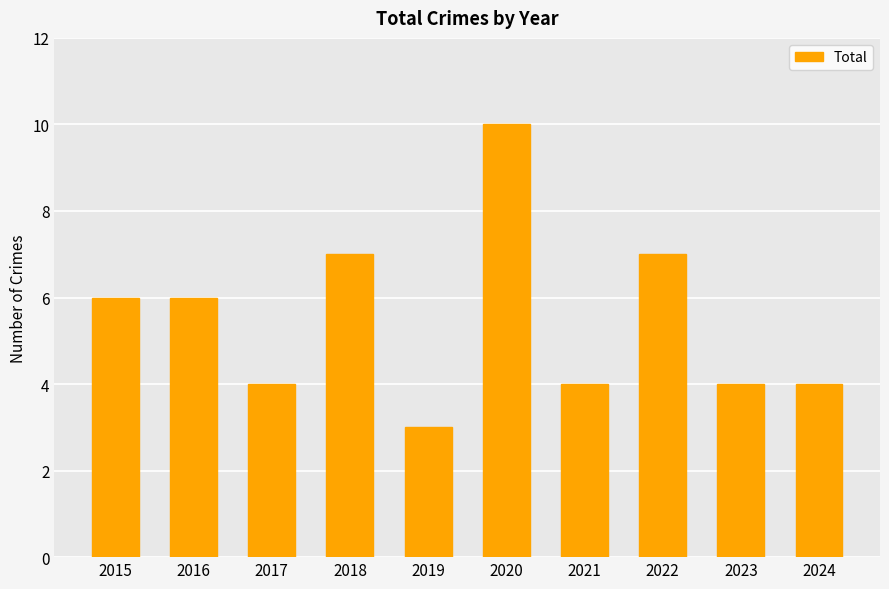

What is the minimum value shown in the chart?

3